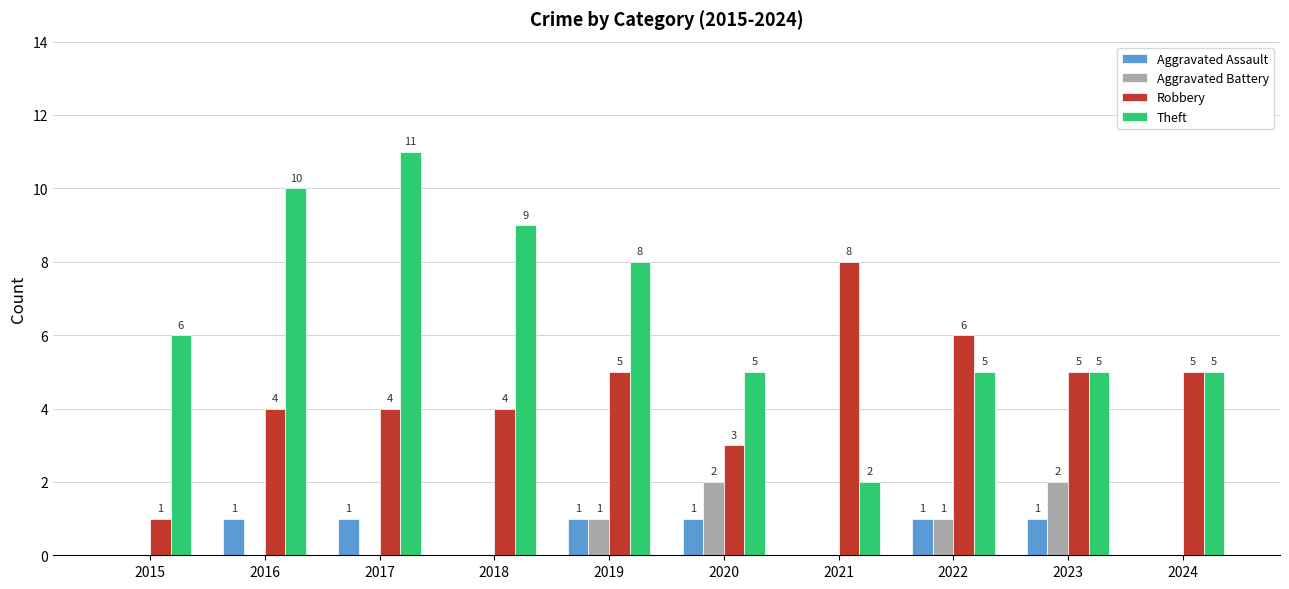

Reading left to right, what are all the values shown in this chart?

Aggravated Assault: 2015=0	2016=1	2017=1	2018=0	2019=1	2020=1	2021=0	2022=1	2023=1	2024=0
Aggravated Battery: 2015=0	2016=0	2017=0	2018=0	2019=1	2020=2	2021=0	2022=1	2023=2	2024=0
Robbery: 2015=1	2016=4	2017=4	2018=4	2019=5	2020=3	2021=8	2022=6	2023=5	2024=5
Theft: 2015=6	2016=10	2017=11	2018=9	2019=8	2020=5	2021=2	2022=5	2023=5	2024=5